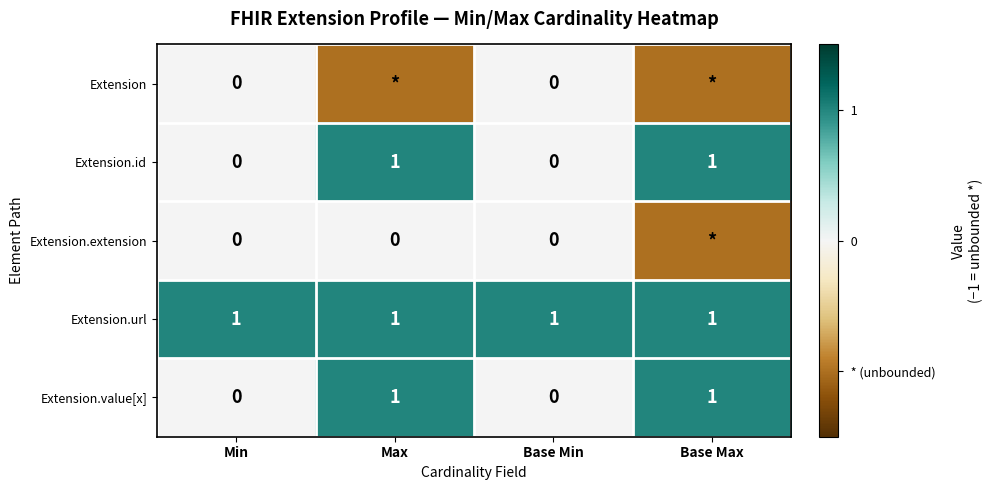

Is it true that Extension.id equals 0 at Min?

True